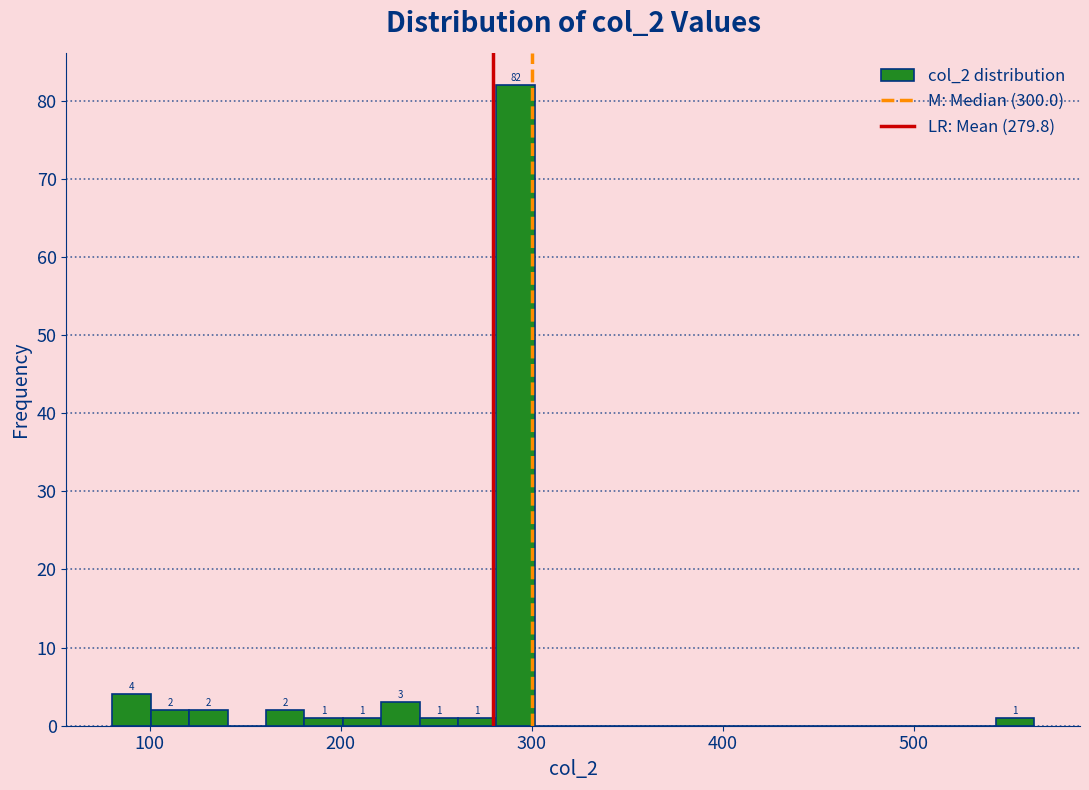

Around what value on the x-axis is the tallest bar? Give the approximate position of its centre, as read against the axis.

290